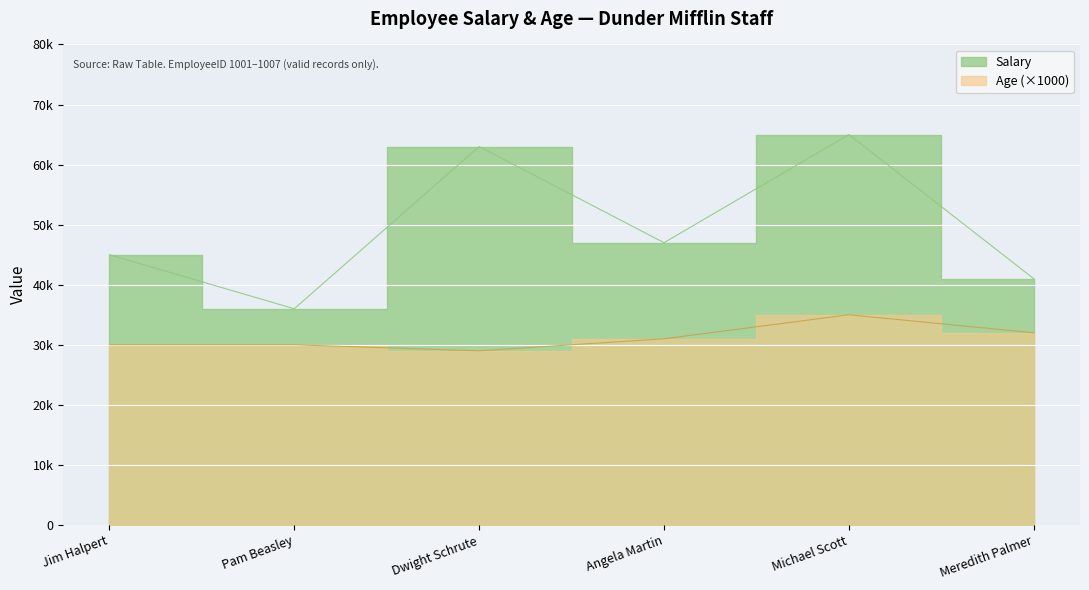

At which category does Salary reach its first local peak?

Dwight Schrute